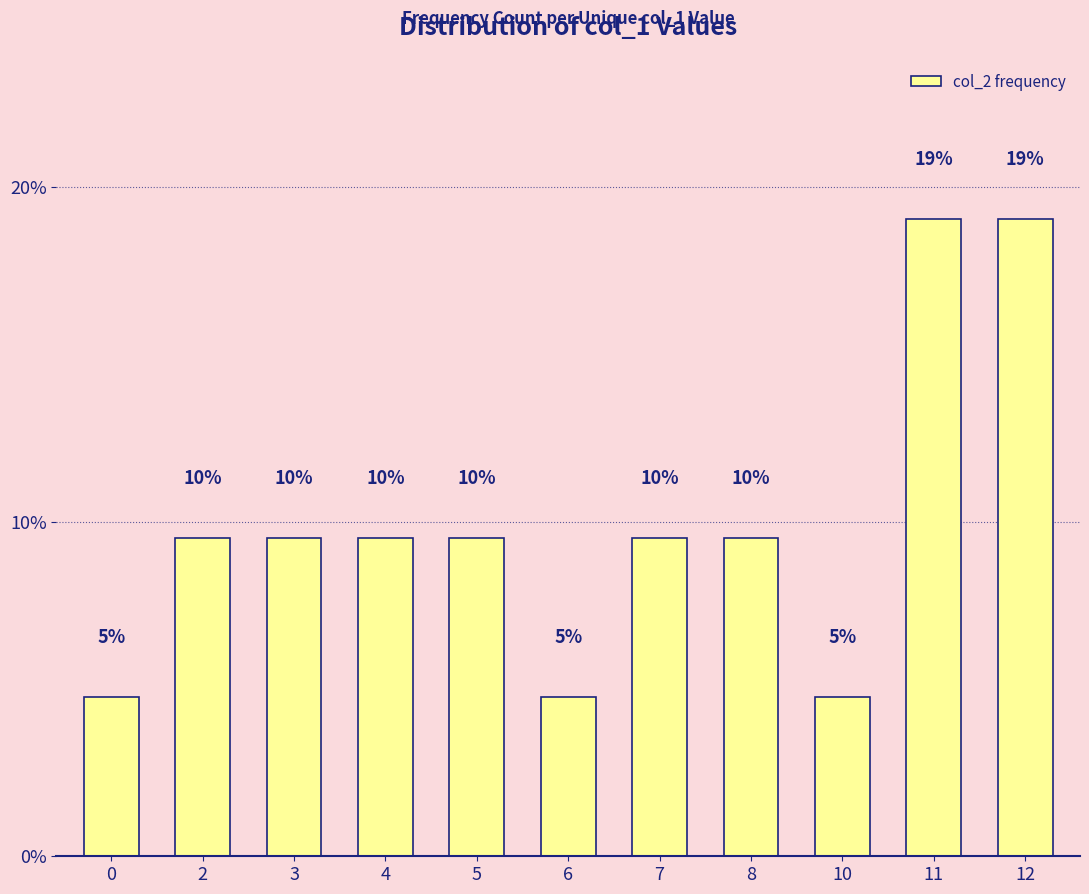

Does the chart contain stacked bars?

No